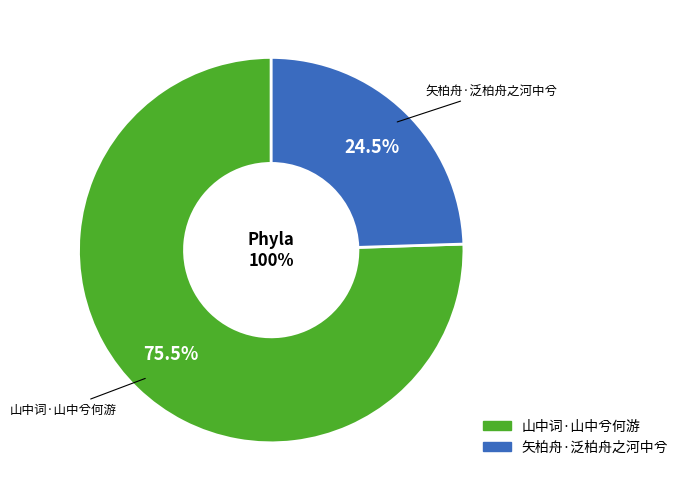

What is the ratio of the value at 矢柏舟·泛柏舟之河中兮 to the value at 山中词·山中兮何游?

0.3